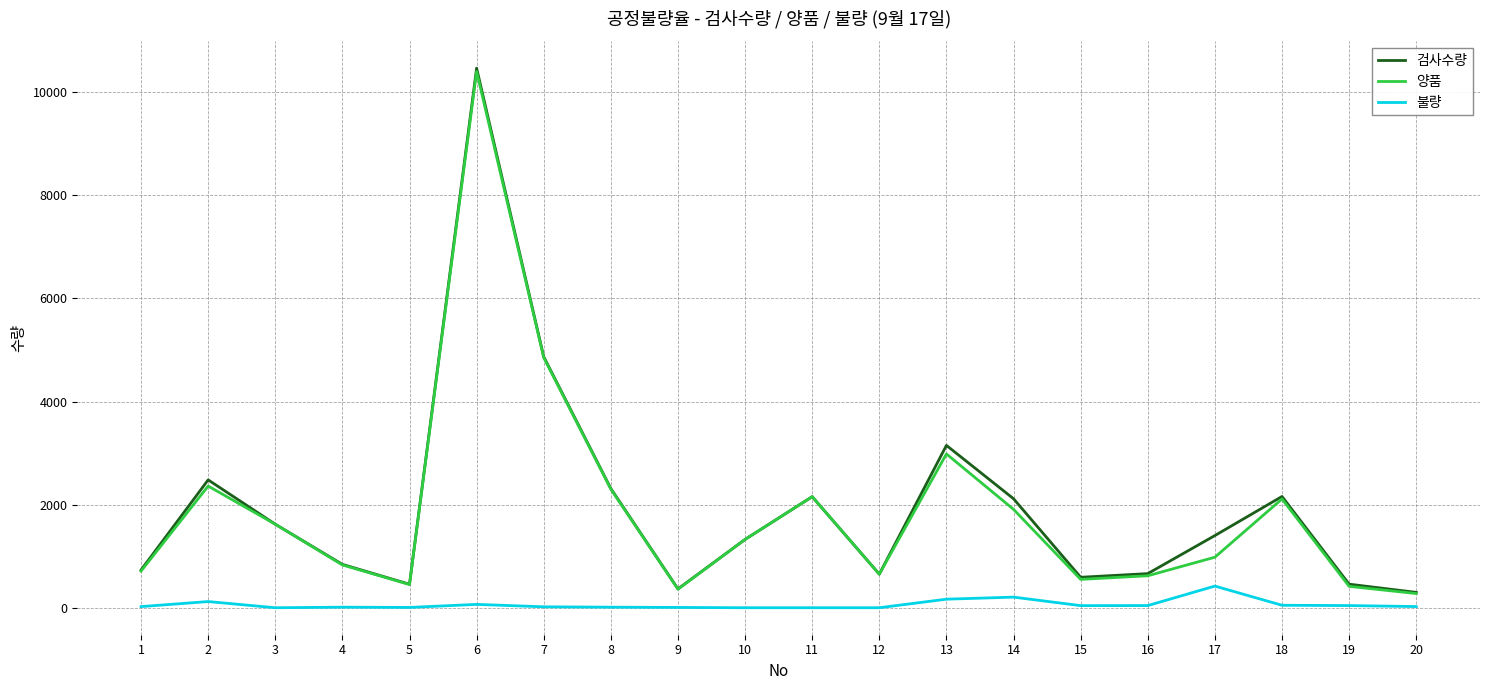

What is the greatest value displayed?

10465